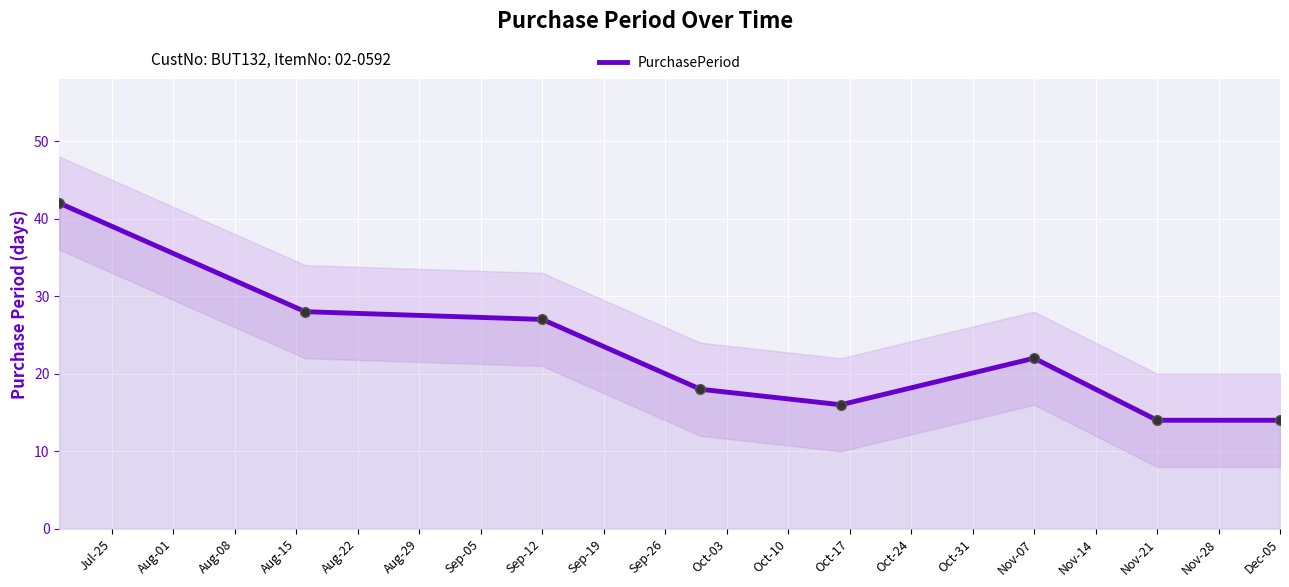

True or false: the data has more than 2 interior local peaks.

False